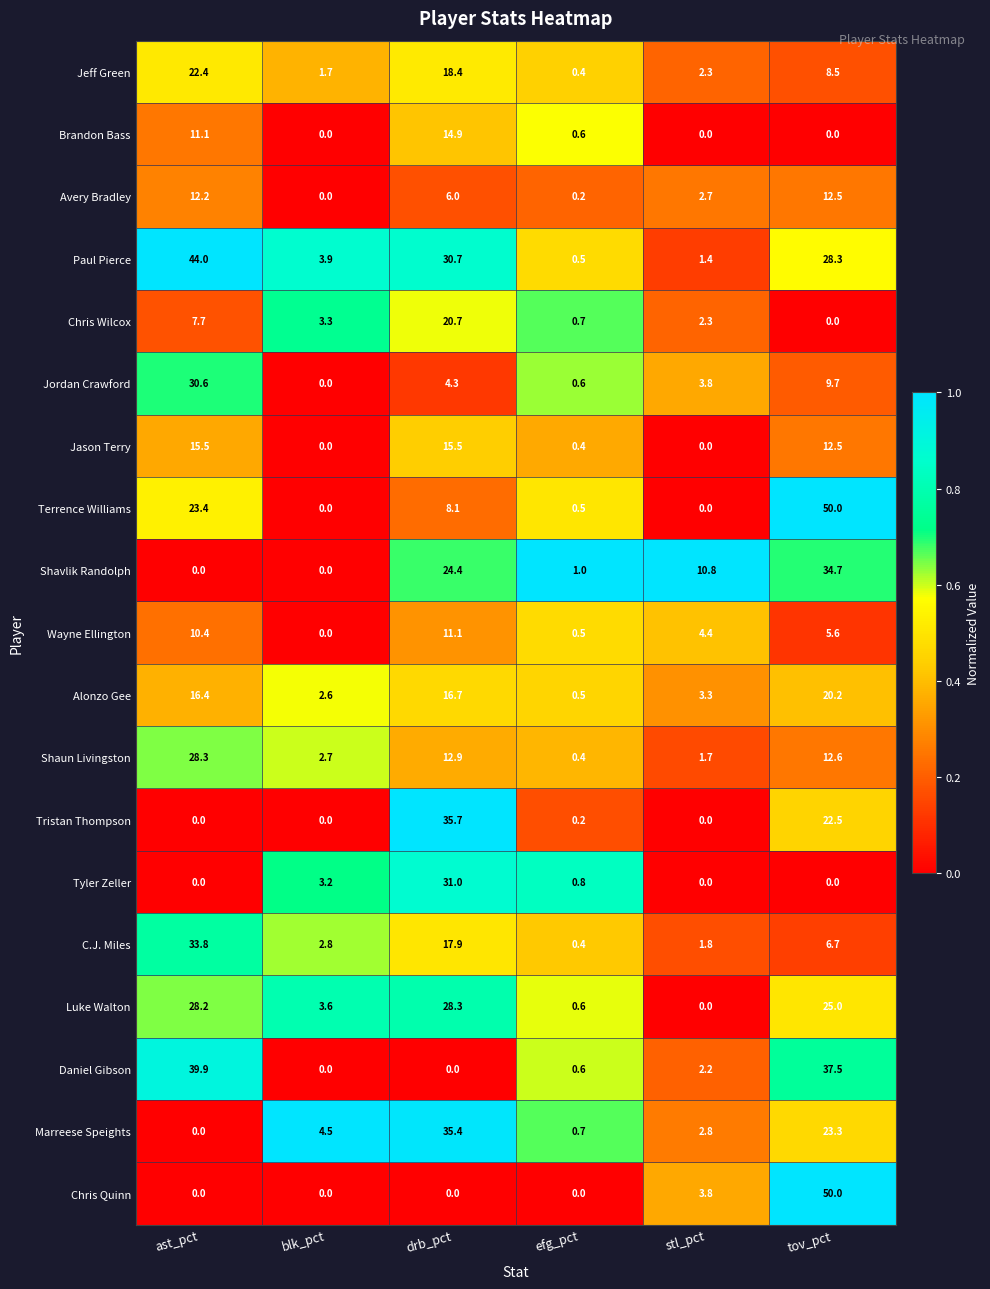

At which label does C.J. Miles reach its minimum?

efg_pct